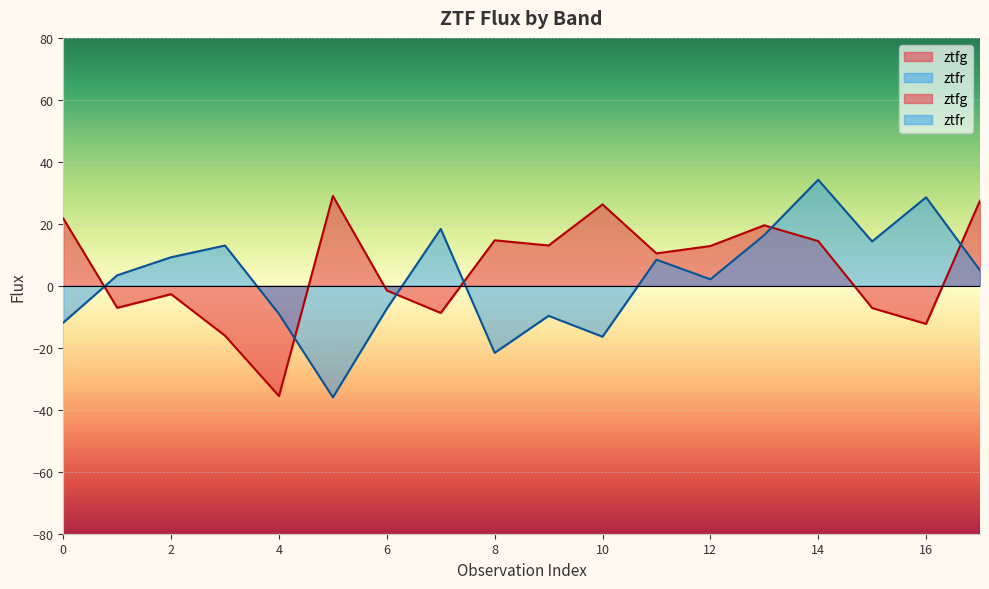

How many times do ztfg and ztfr cross each other?

6